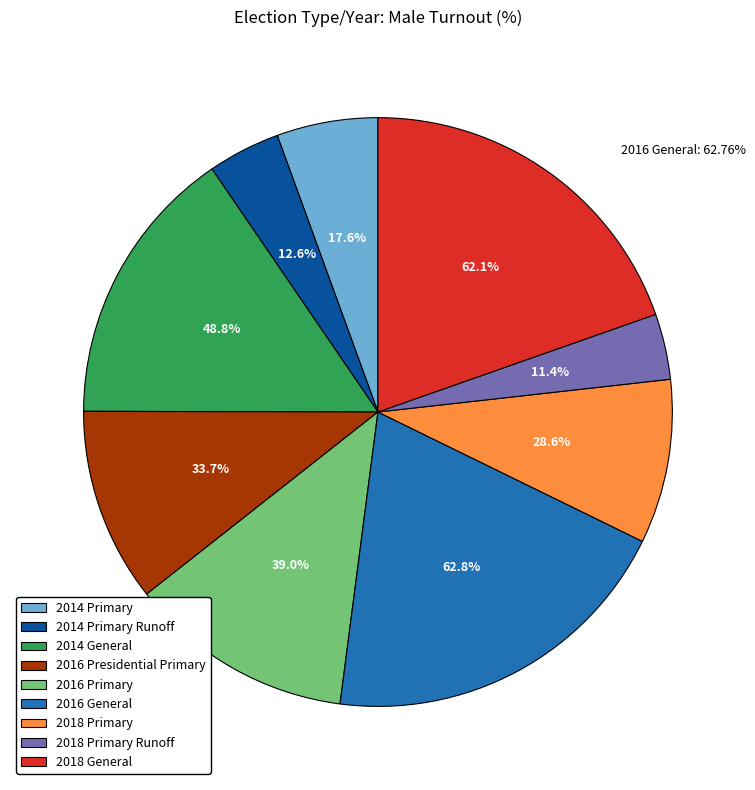

Is 2018 Primary Runoff the majority of the pie?

No